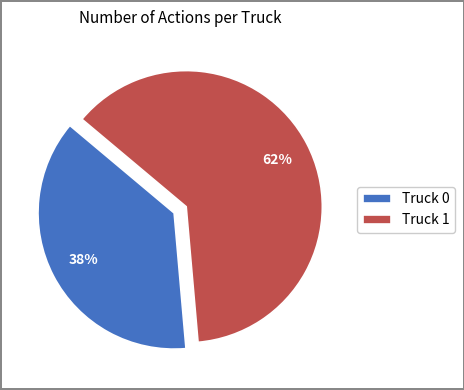

True or false: Truck 0 accounts for 38% of the total.

True